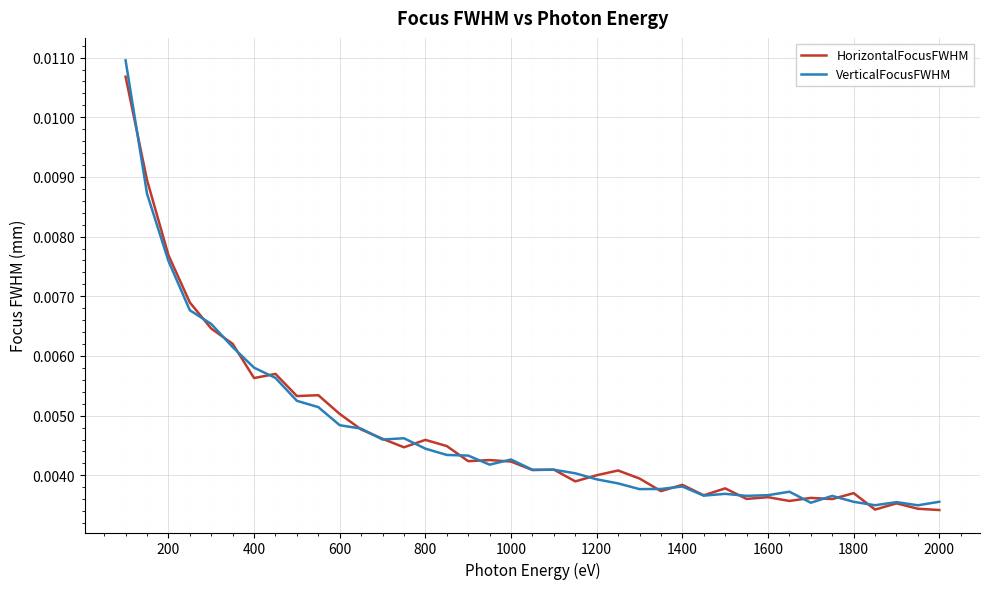

What are all the series names shown in the legend?

HorizontalFocusFWHM, VerticalFocusFWHM